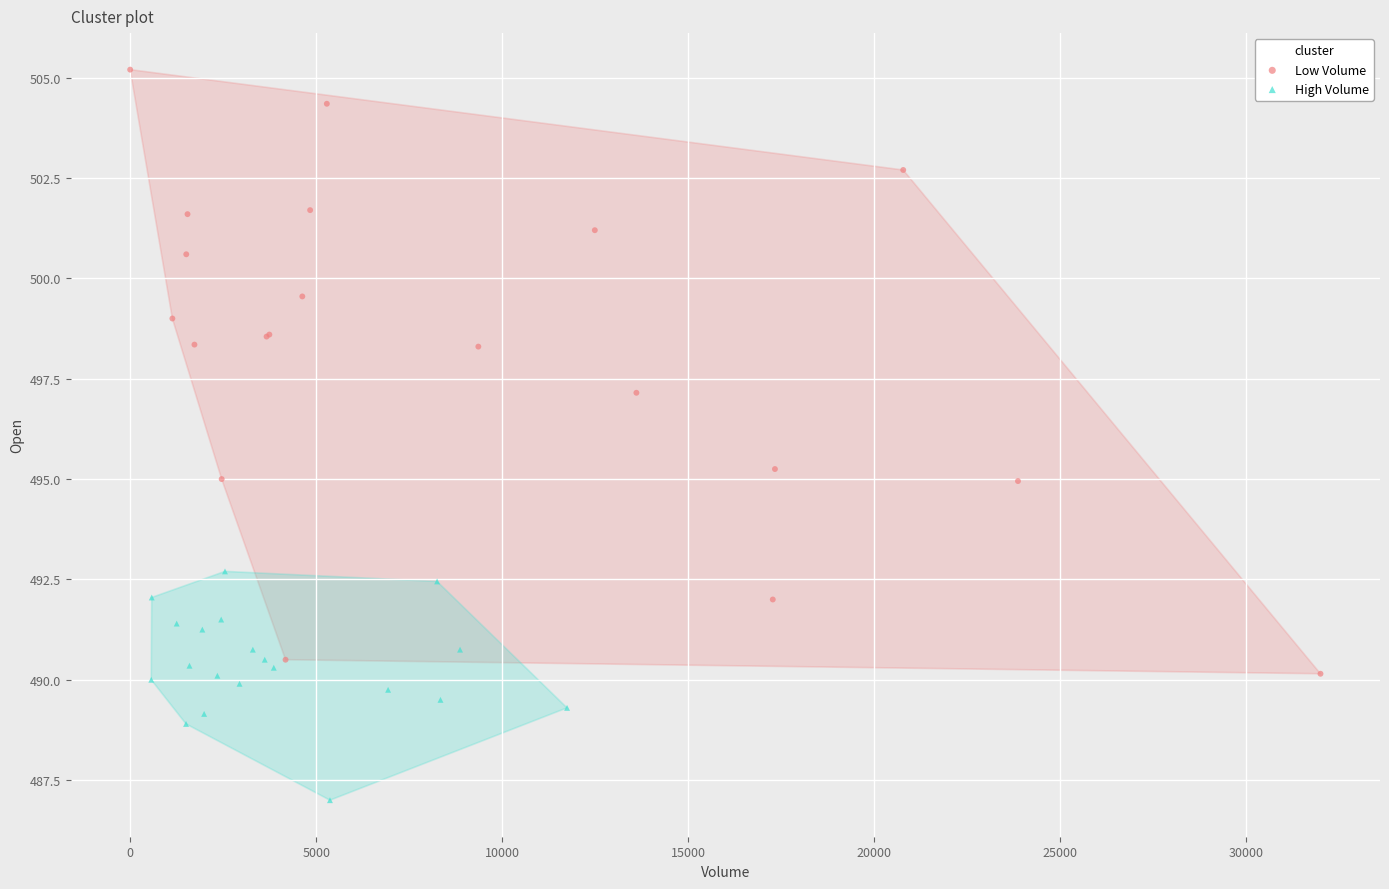

Which series contains the highest Y value?

Low Volume